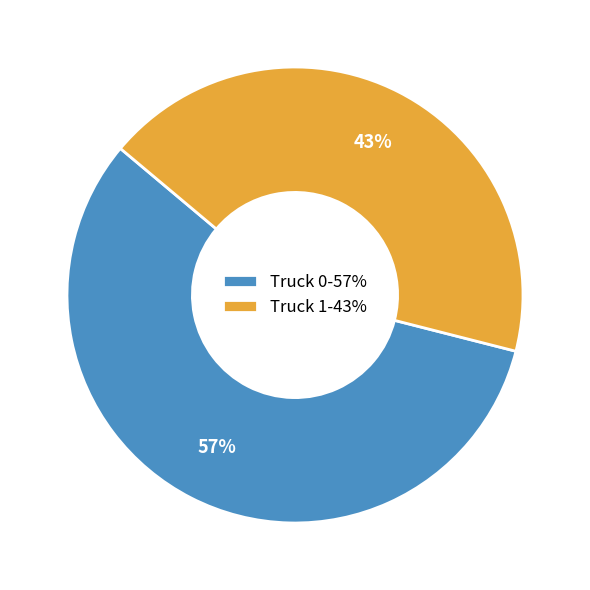

Does Truck 0 account for over 50% of the chart?

Yes